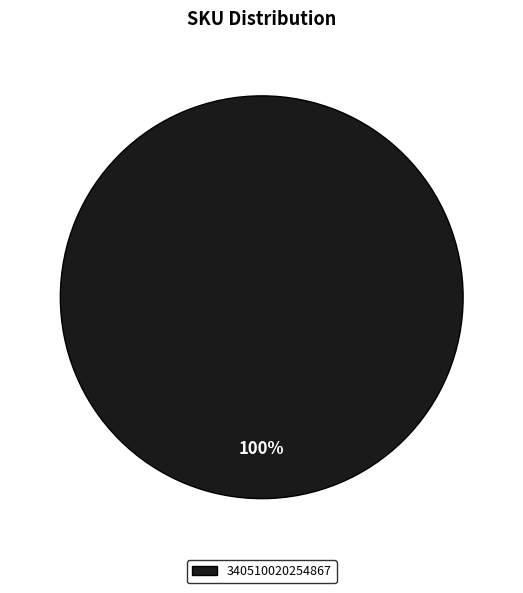

Is there a majority slice in this chart?

Yes